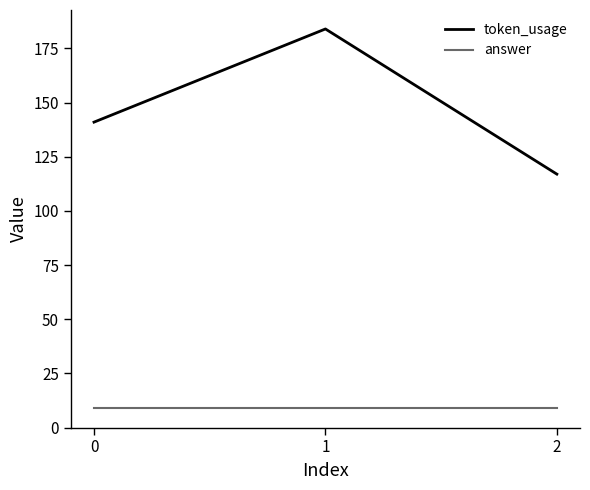

How many distinct data groups are displayed?

2